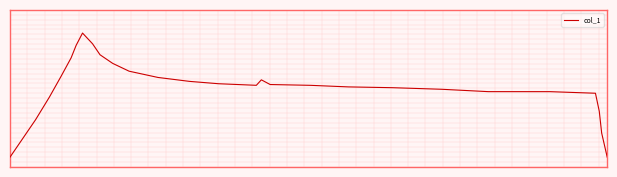

Does the chart have visible grid lines?

No